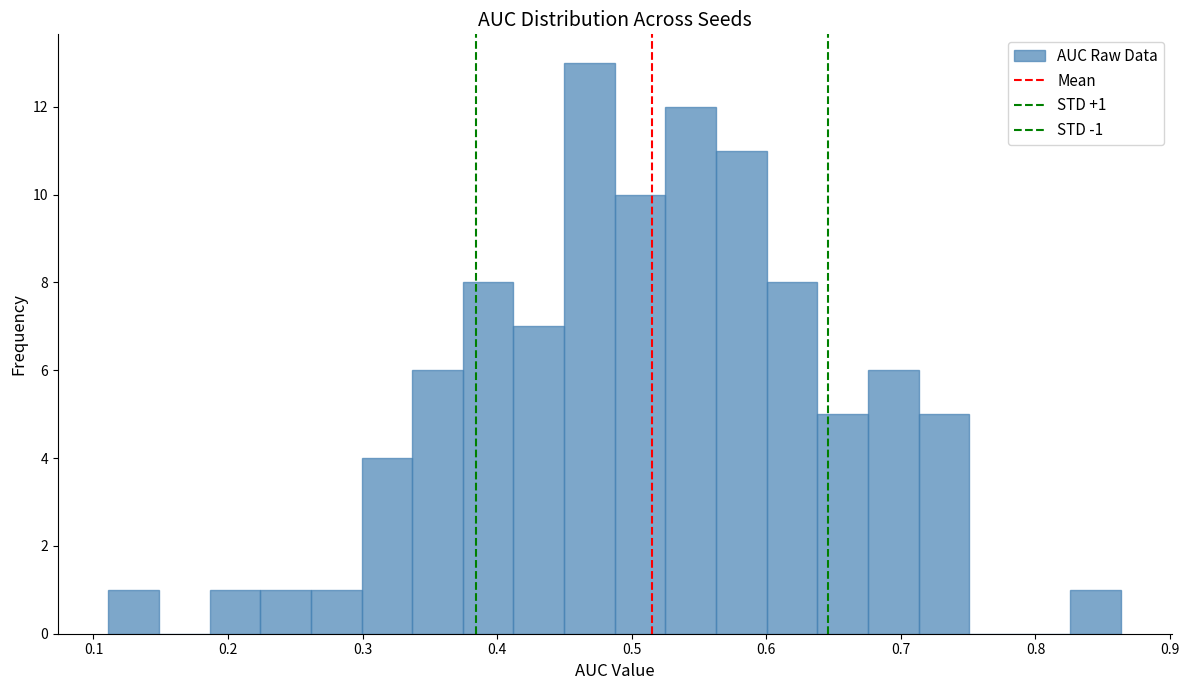

Read against the x-axis, roughly where is the centre of the tallest bar?

0.47